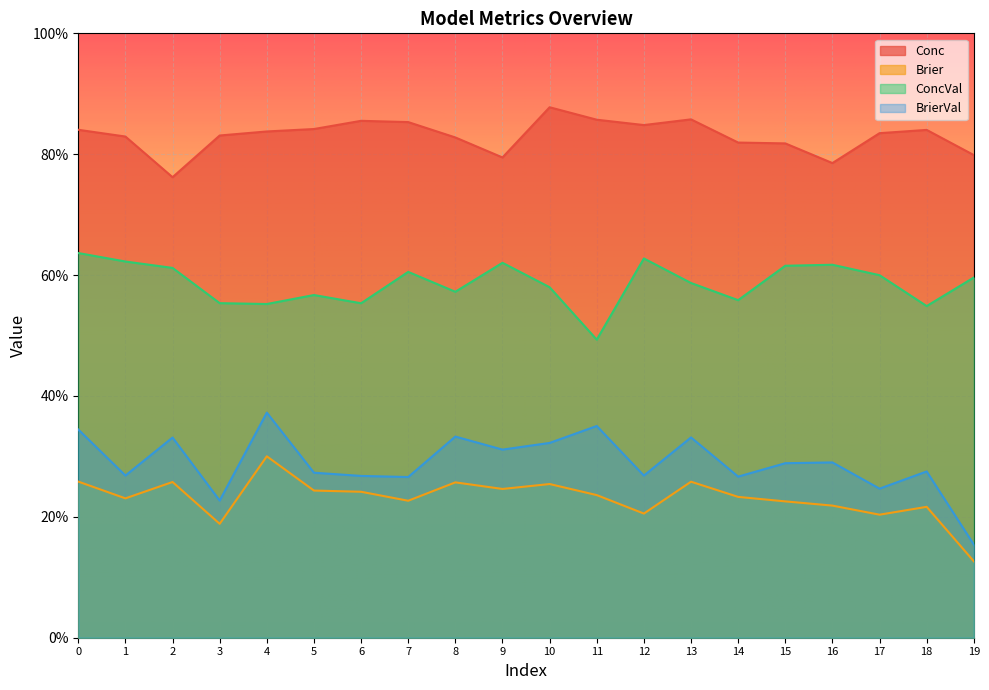

True or false: BrierVal and Conc cross at least once.

False